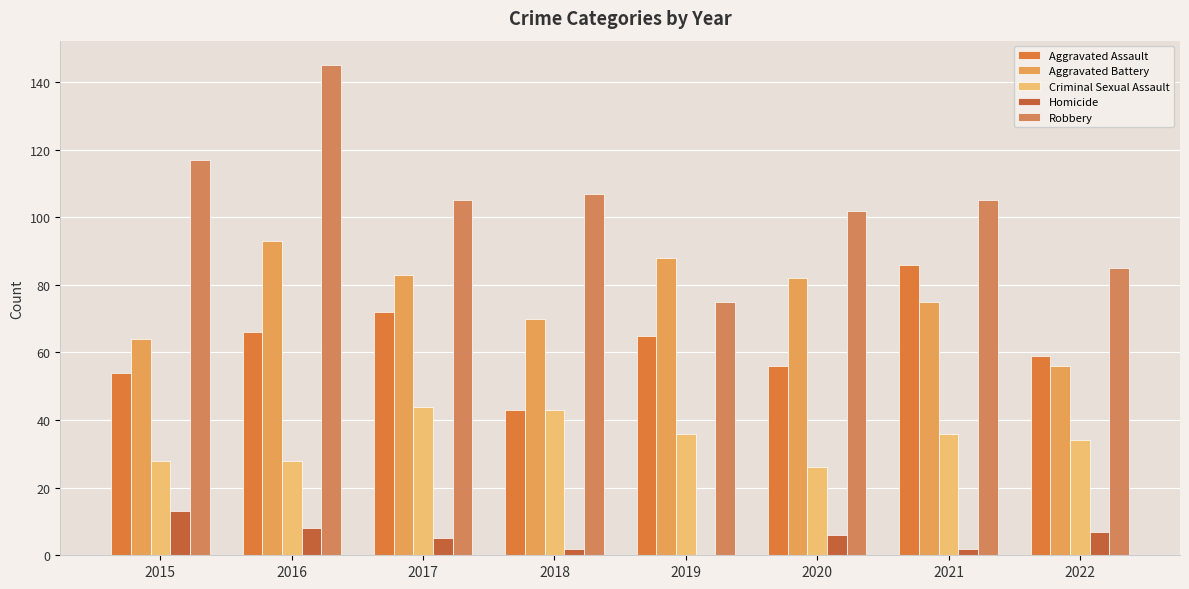

What is the difference between the maximum and minimum values in the Robbery series?

70